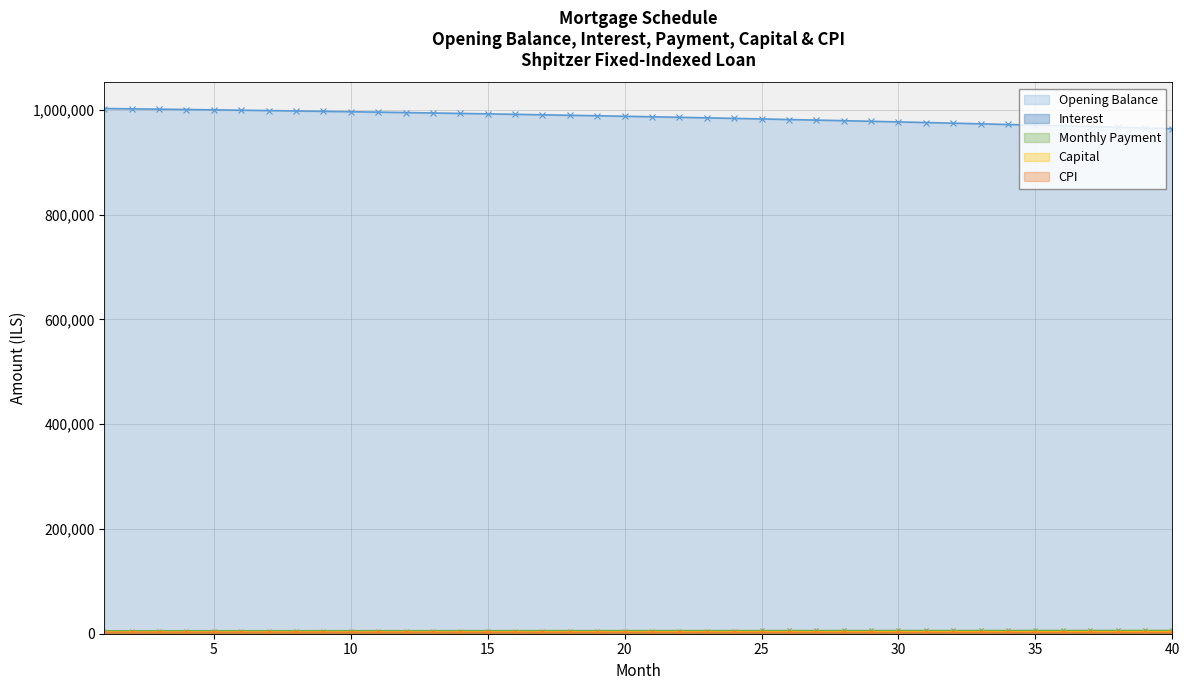

Where does the month_payment series first go above 6090?

21